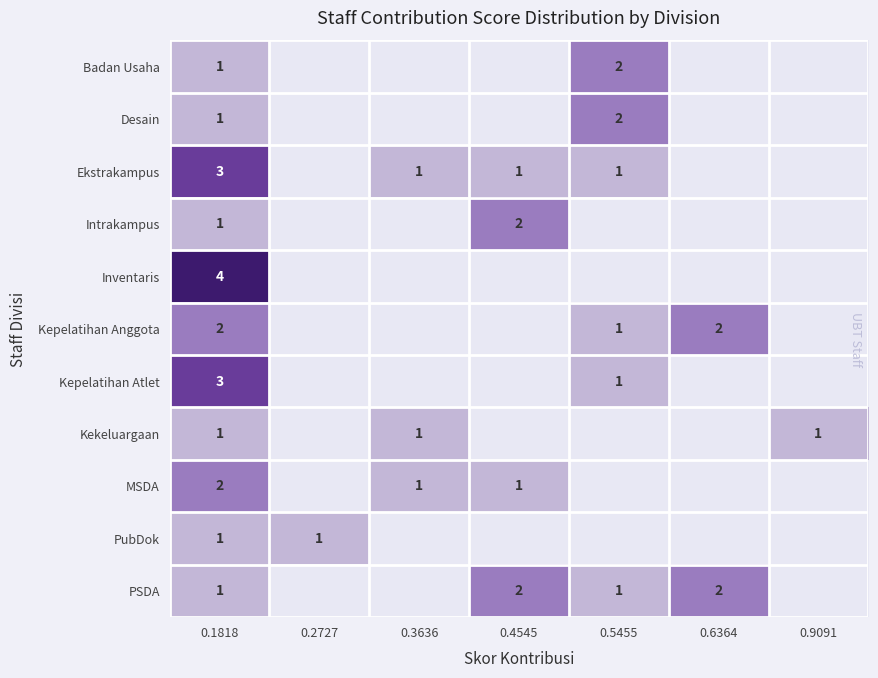

The value of PSDA at 0.4545 is 2. True or false?

True